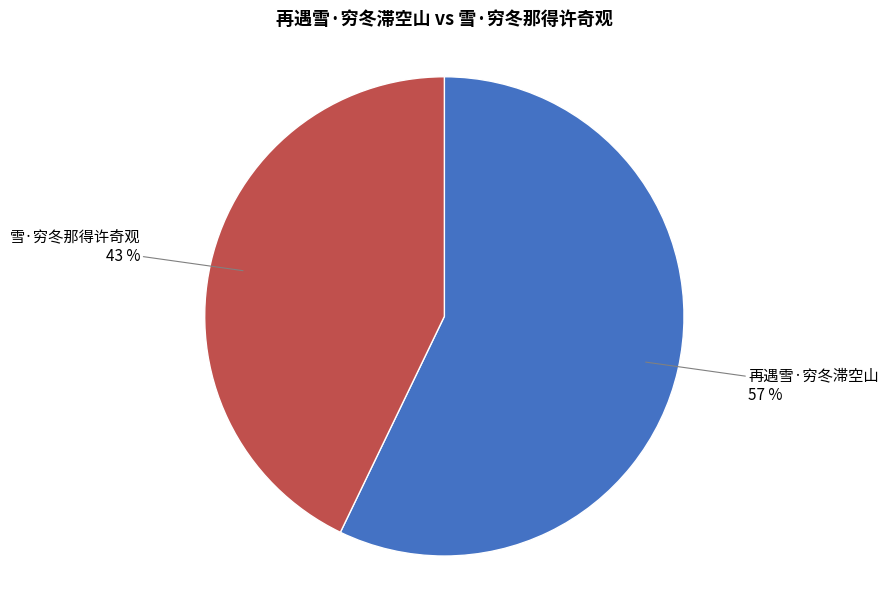

What percentage is the 雪·穷冬那得许奇观 slice, to the nearest percent?

43%